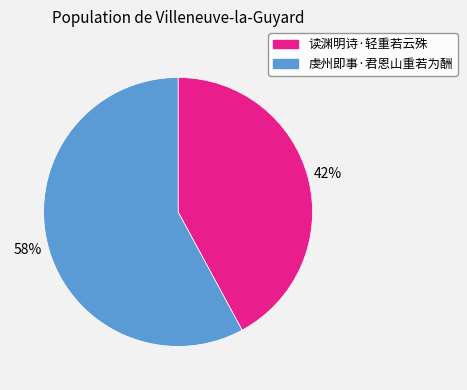

How many segments does this pie chart have?

2